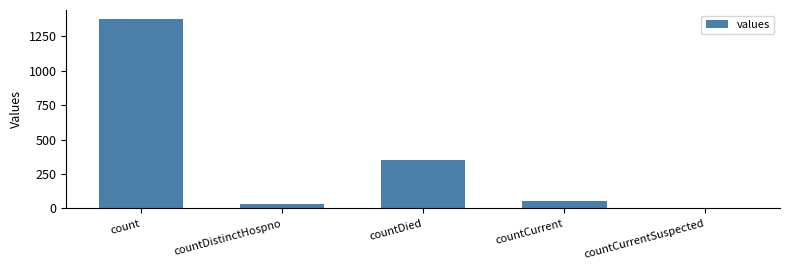

How many values are above zero?

4